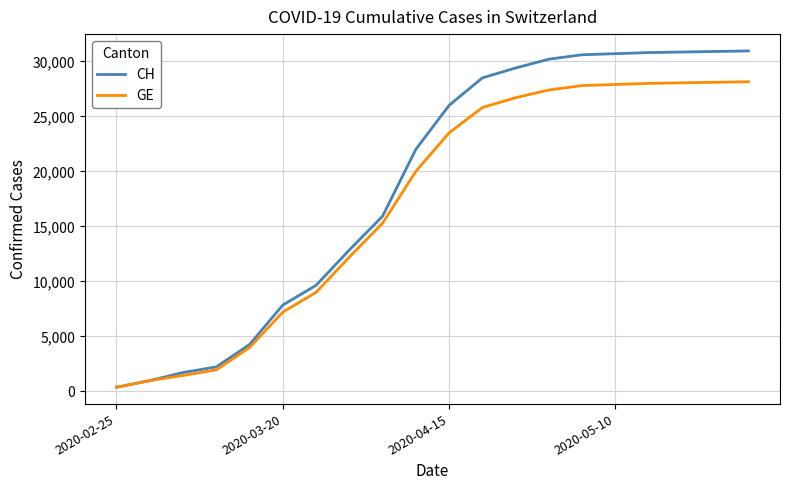

List the series in order of their overall mean, lowest first.

GE, CH